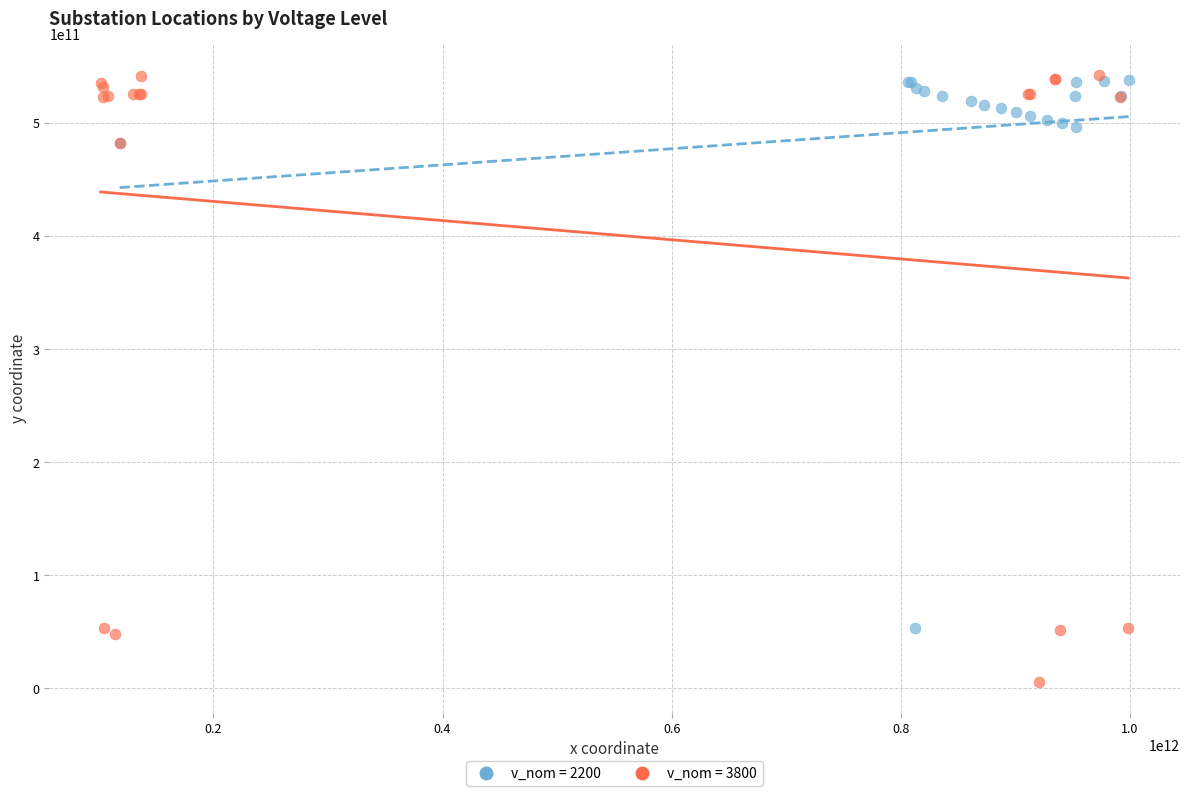

Which series reaches the minimum Y coordinate?

v_nom = 3800